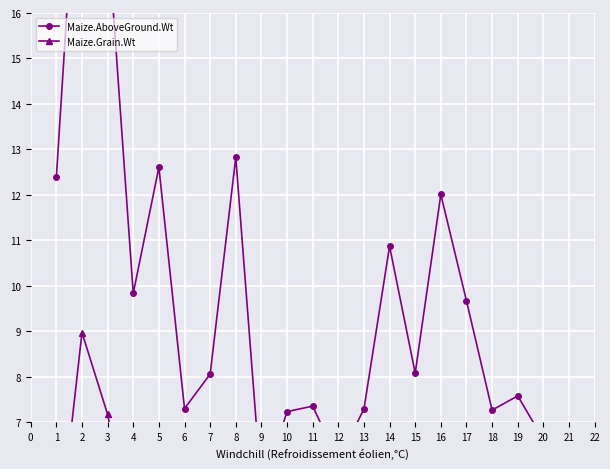

What are all the series names shown in the legend?

Maize.AboveGround.Wt, Maize.Grain.Wt